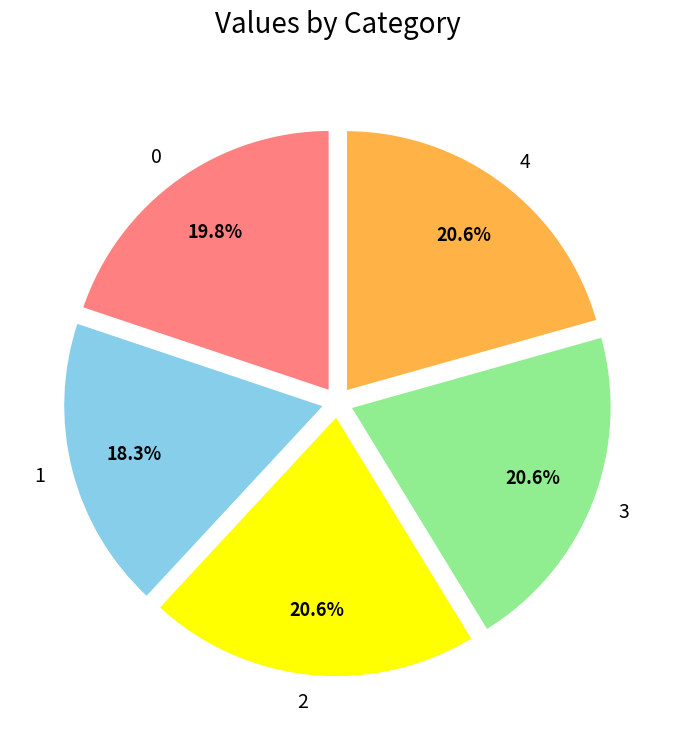

Does 3 represent more than half of the total?

No